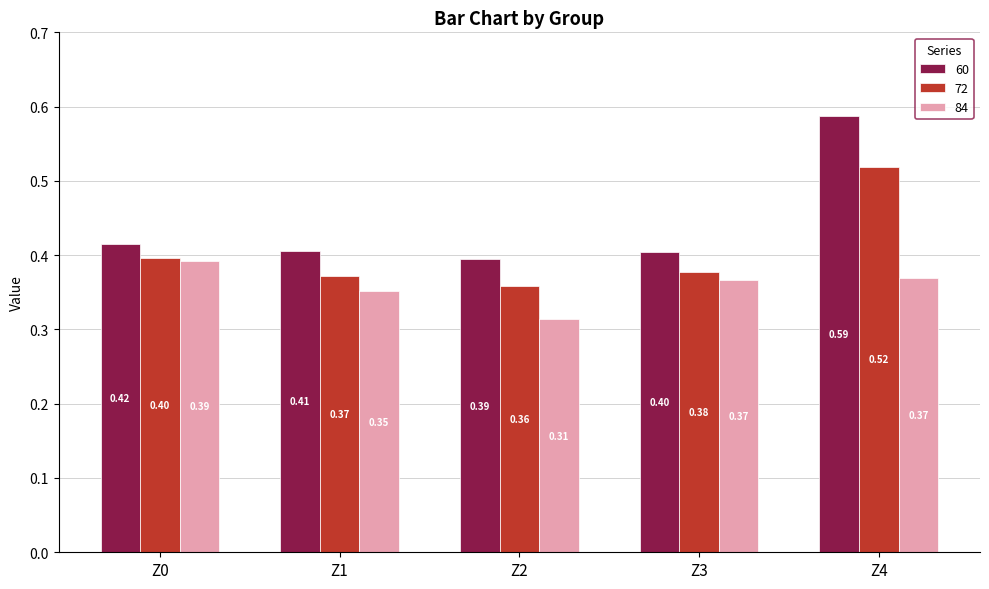

How many groups of bars are there?

5